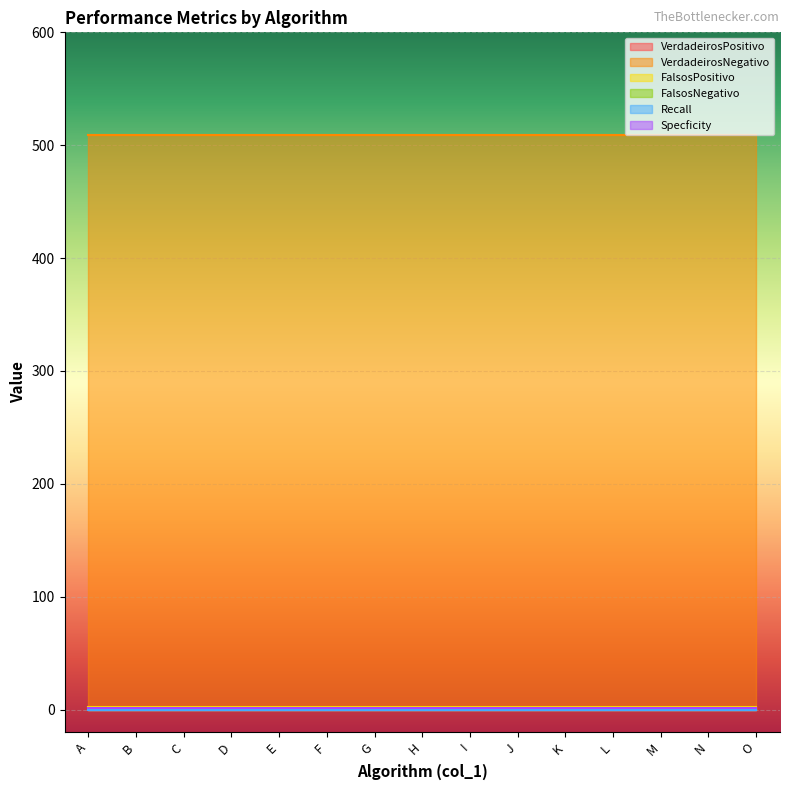

Reading left to right, extract all data points from this chart.

VerdadeirosPositivo: 0.0	0.0	0.0	0.0	0.0	0.0	0.0	0.0	0.0	0.0	0.0	0.0	0.0	0.0	0.0
VerdadeirosNegativo: 509.0	509.0	509.0	509.0	509.0	509.0	509.0	509.0	509.0	509.0	509.0	509.0	509.0	509.0	509.0
FalsosPositivo: 2.0	2.0	2.0	2.0	2.0	2.0	2.0	2.0	2.0	2.0	2.0	2.0	2.0	2.0	2.0
FalsosNegativo: 1.0	1.0	1.0	1.0	1.0	1.0	1.0	1.0	1.0	1.0	1.0	1.0	1.0	1.0	1.0
Recall: 0.0	0.0	0.0	0.0	0.0	0.0	0.0	0.0	0.0	0.0	0.0	0.0	0.0	0.0	0.0
Specficity: 1.0	1.0	1.0	1.0	1.0	1.0	1.0	1.0	1.0	1.0	1.0	1.0	1.0	1.0	1.0